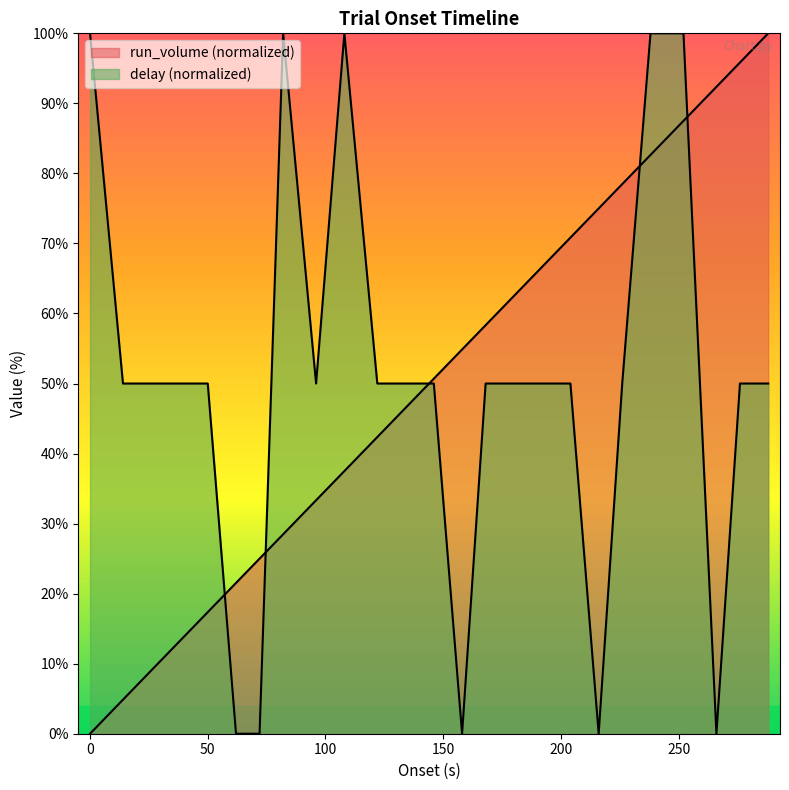

How many times do onset and delay cross each other?

5